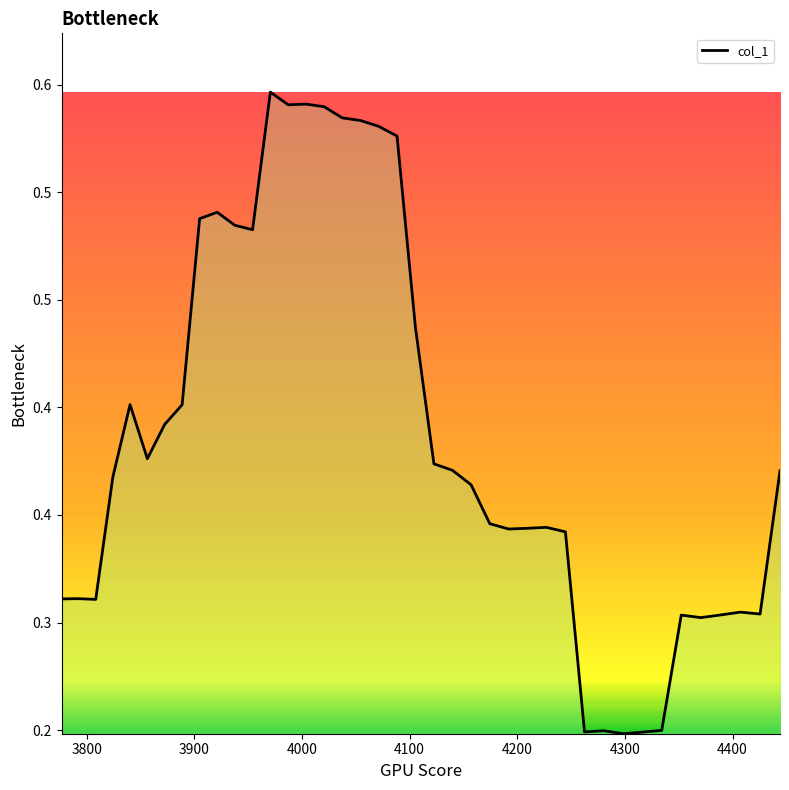

How many points are higher than both their immediate neighbors (excluding endpoints)?

9